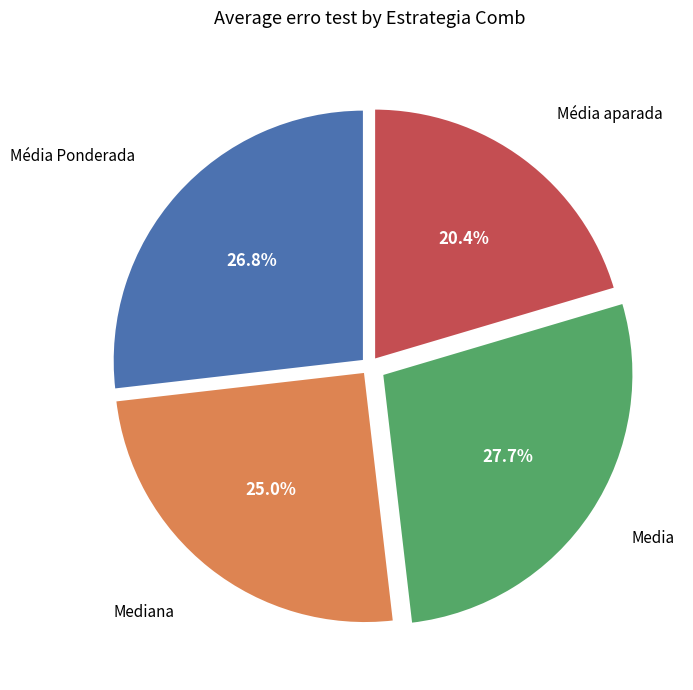

Count the number of slices in the pie.

4